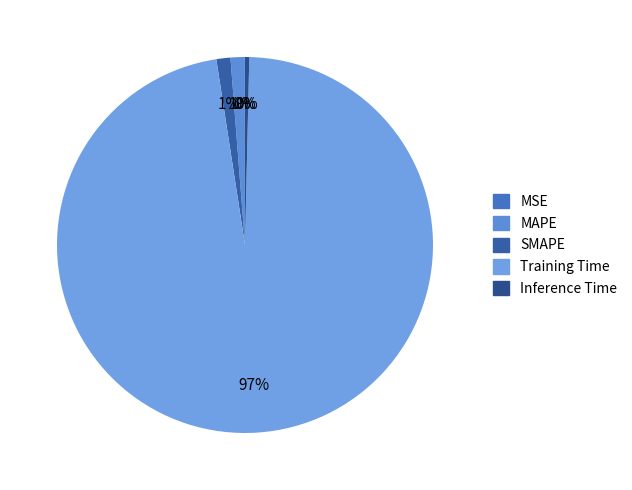

How many slices are in this pie chart?

5